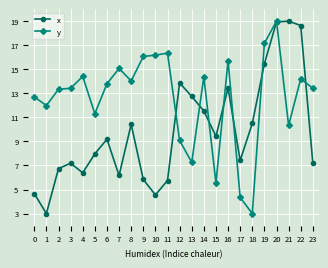

What is the maximum value shown in the chart?

19.0